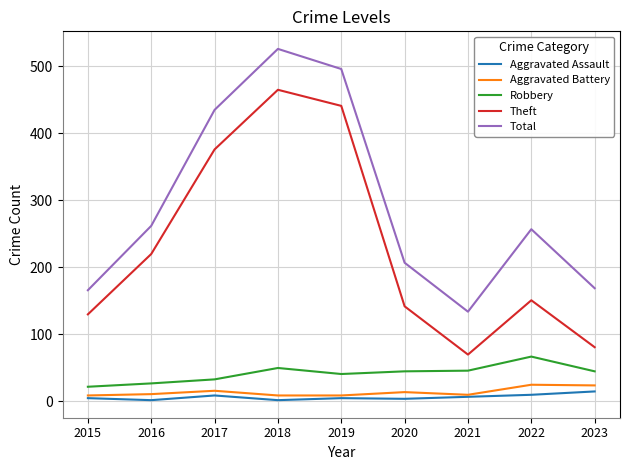

Which series has the largest range (max minus min)?

Theft